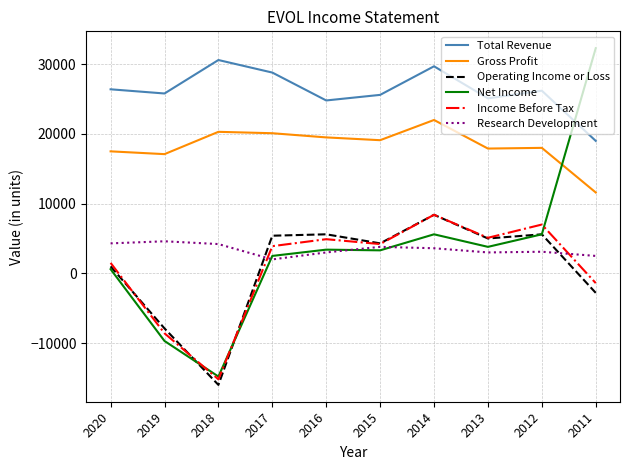

What is the highest value of the Income Before Tax series?

8400